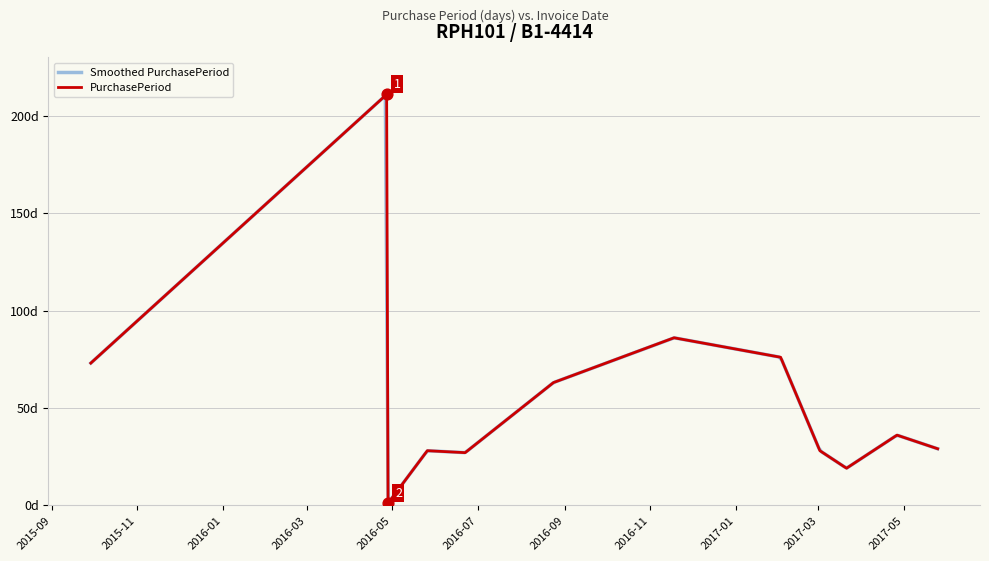

What is the change in value from 2016-04-27 to 2017-04-26?

-175